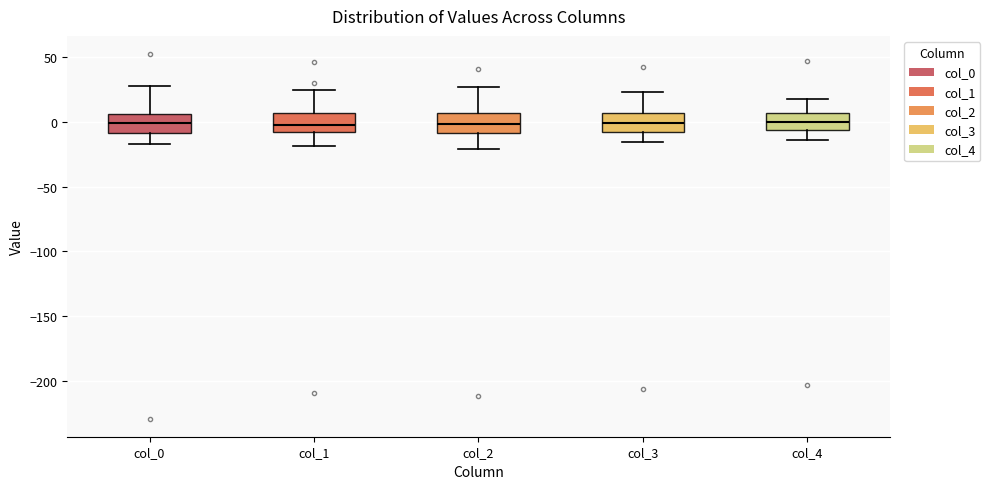

Reading left to right, read every box against the y-axis: the position of its median line, the range the box covers, and the ends of its whiskers. The values are not printed on the chart, so give them approximately, as read against the axis.

col_0: median 0, box -10 to 5, whiskers -15 to 30
col_1: median 0, box -10 to 5, whiskers -20 to 25
col_2: median 0, box -10 to 5, whiskers -20 to 25
col_3: median 0, box -10 to 5, whiskers -15 to 25
col_4: median 0, box -5 to 5, whiskers -15 to 15